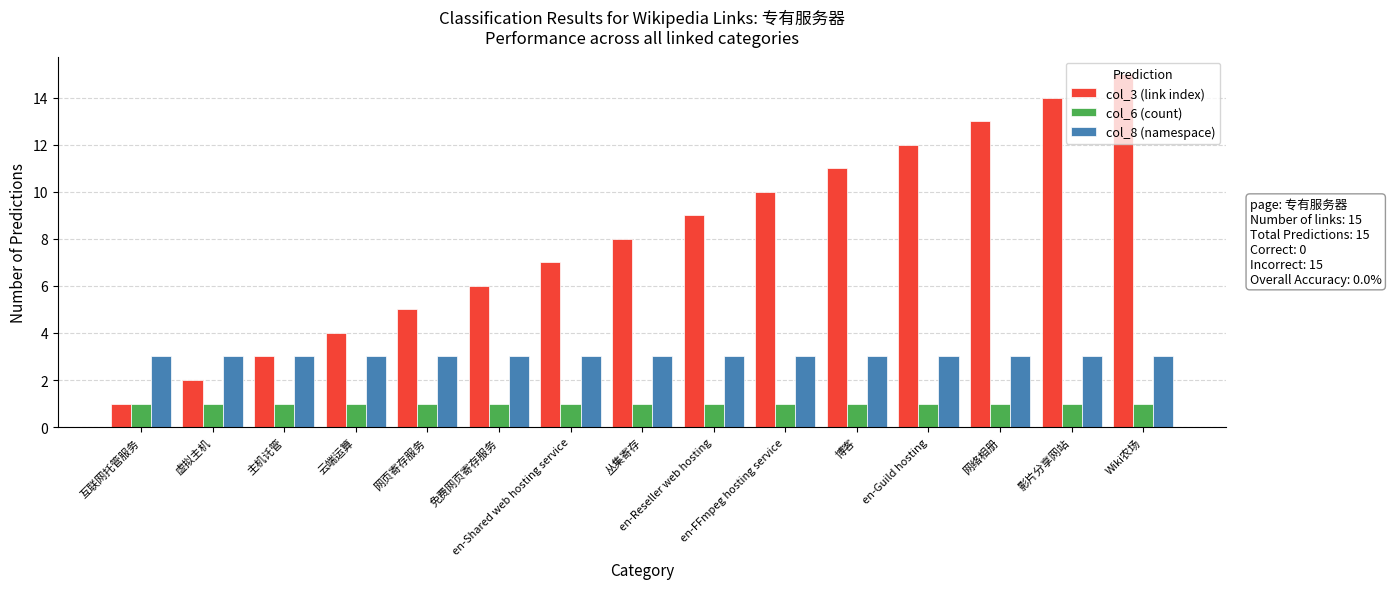

The col_8 (namespace) series shows 3 at 丛集寄存. True or false?

True